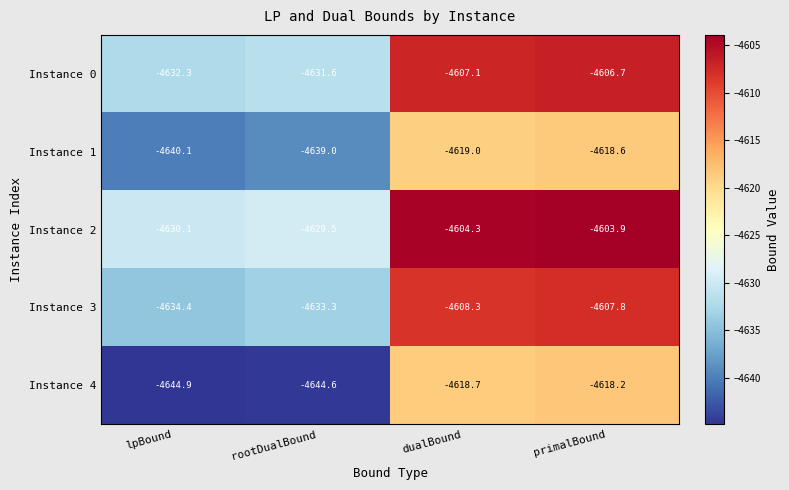

Reading left to right, what are all the values shown in this chart?

Instance 0: -4632.3	-4631.6	-4607.1	-4606.7
Instance 1: -4640.1	-4639.0	-4619.0	-4618.6
Instance 2: -4630.1	-4629.5	-4604.3	-4603.9
Instance 3: -4634.4	-4633.3	-4608.3	-4607.8
Instance 4: -4644.9	-4644.6	-4618.7	-4618.2